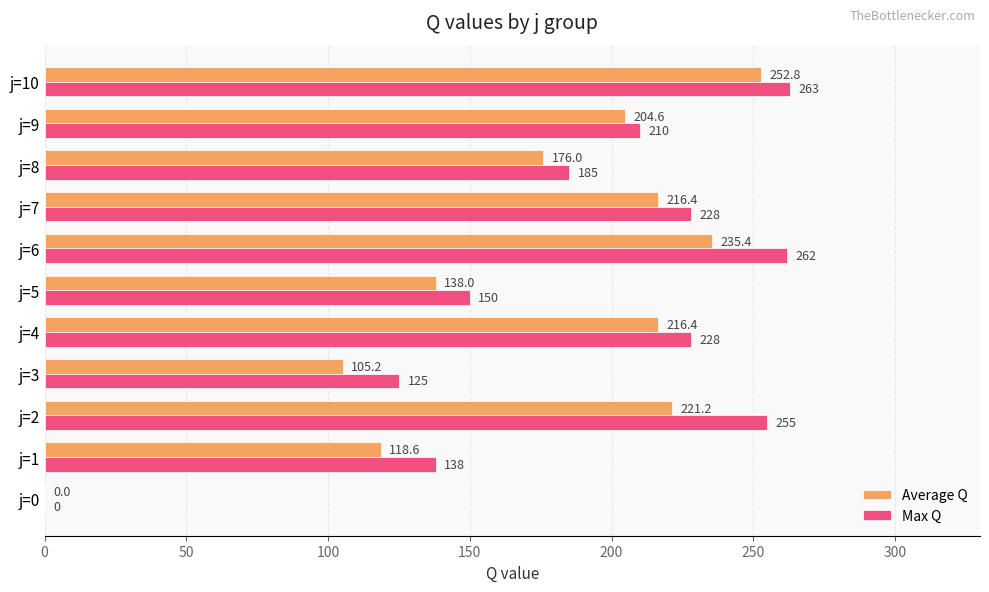

How many positive values does the Average Q series have?

10